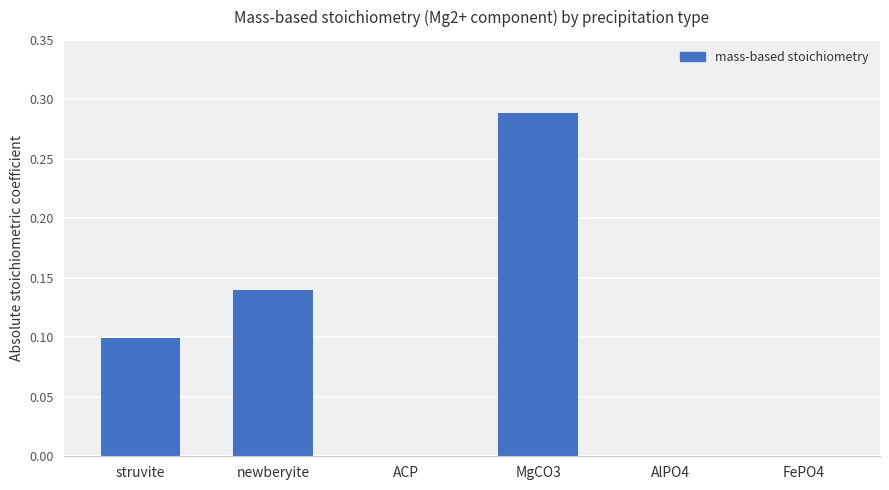

What is the change in value from newberyite to ACP?

-0.1